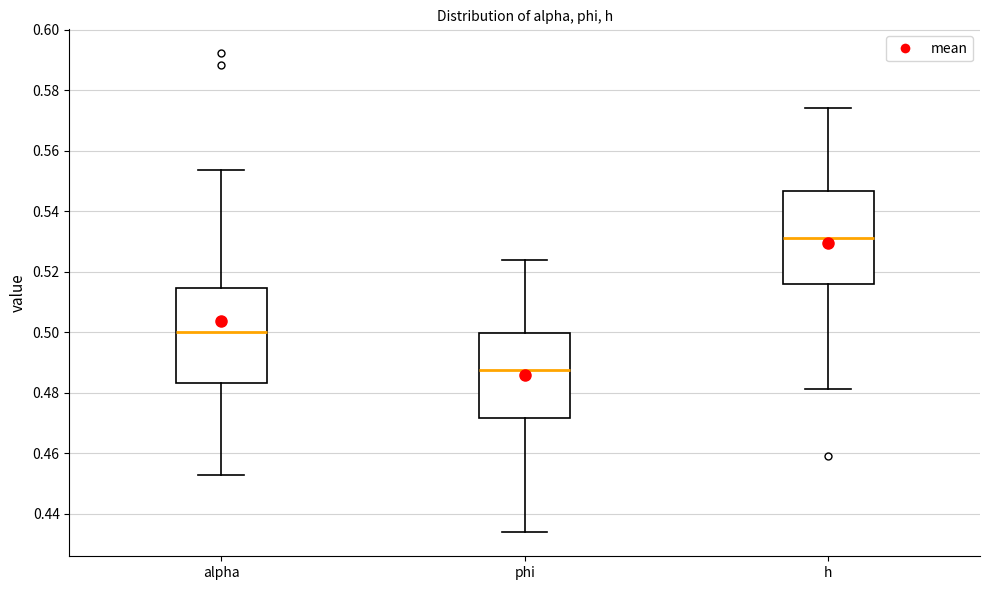

Reading left to right, transcribe this box plot: for each box, give where its median line is, the range the box spans, and where its two whiskers end, as read against the y-axis. The values are not printed on the chart, so give them approximately, as read against the axis.

alpha: median 0.500, box 0.484 to 0.514, whiskers 0.452 to 0.554
phi: median 0.488, box 0.472 to 0.500, whiskers 0.434 to 0.524
h: median 0.532, box 0.516 to 0.546, whiskers 0.482 to 0.574